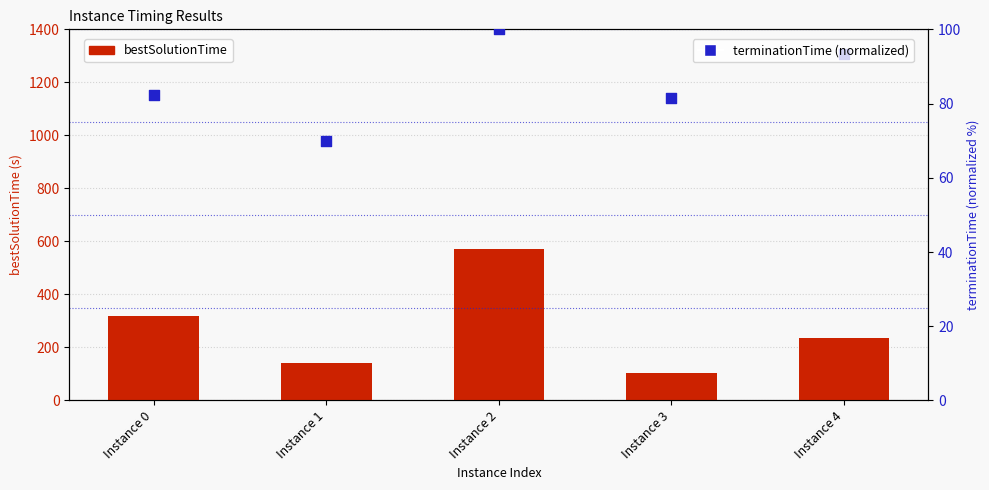

What is the total value across all series at Instance 1?

209.7